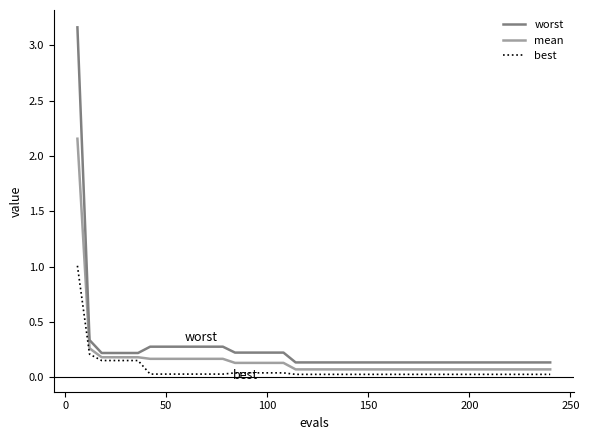

Does the chart have visible grid lines?

No